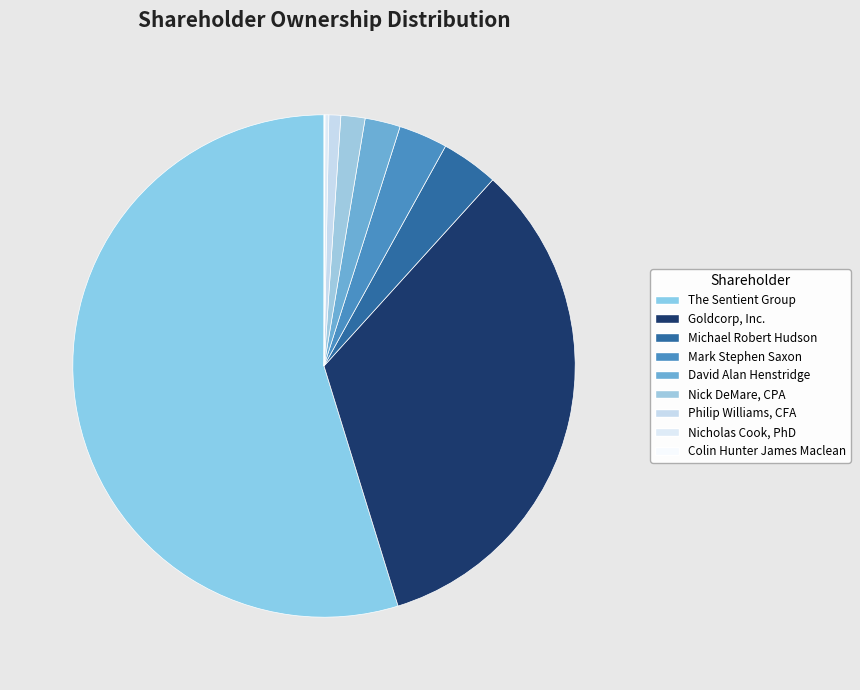

To the nearest percent, what is the difference between the Nick DeMare, CPA and Mark Stephen Saxon slice percentages?

2%